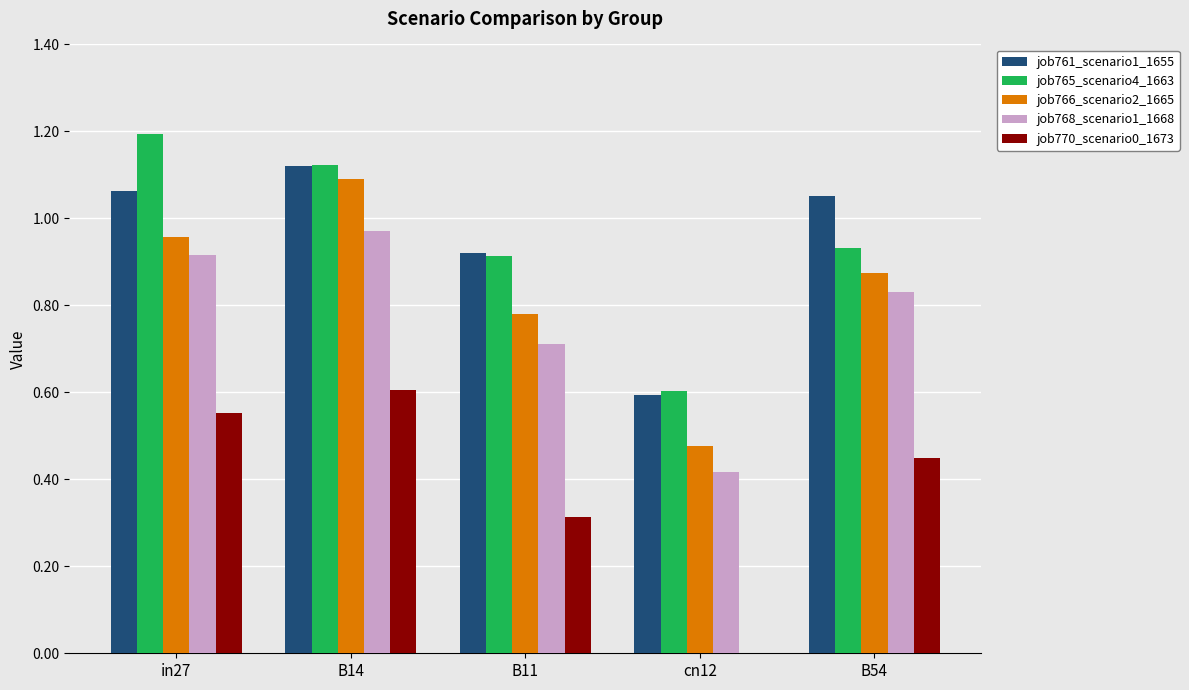

What are all the series names shown in the legend?

job761_scenario1_1655, job765_scenario4_1663, job766_scenario2_1665, job768_scenario1_1668, job770_scenario0_1673